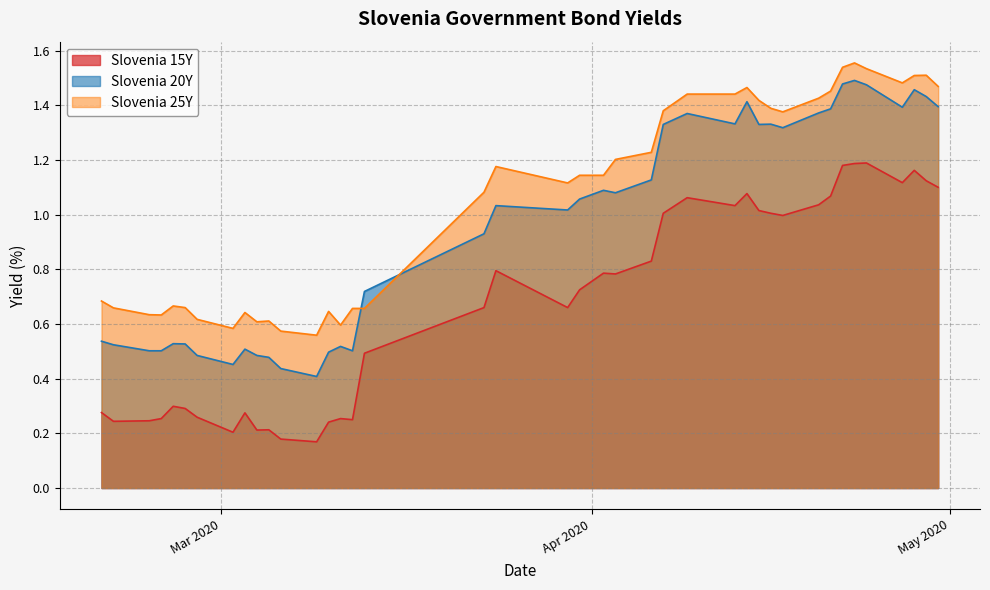

What is the sum of all Slovenia 15Y values?

27.0